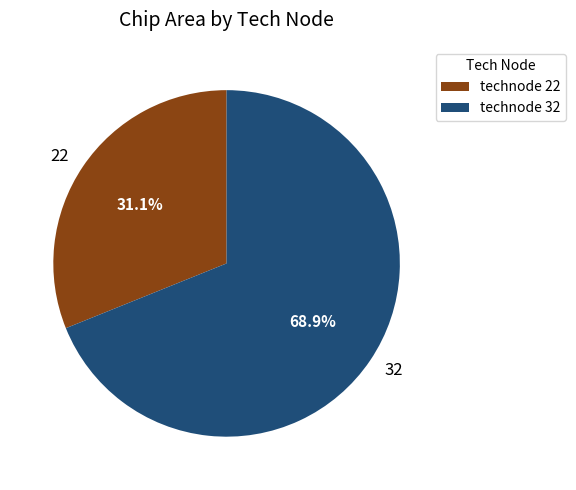

To the nearest percent, what is the difference between the largest and smallest slice percentages?

38%